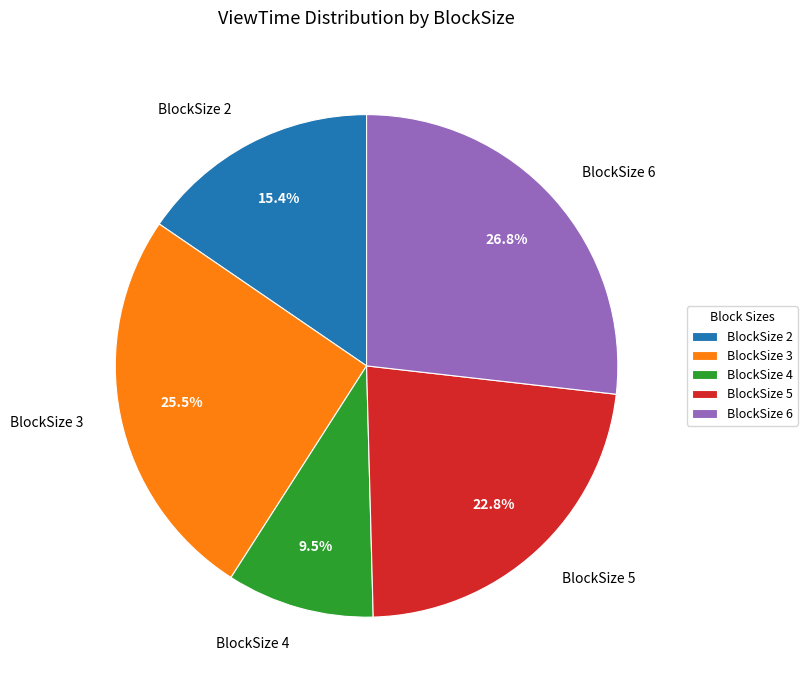

Do BlockSize 5 and BlockSize 4 together represent more than half of the pie?

No